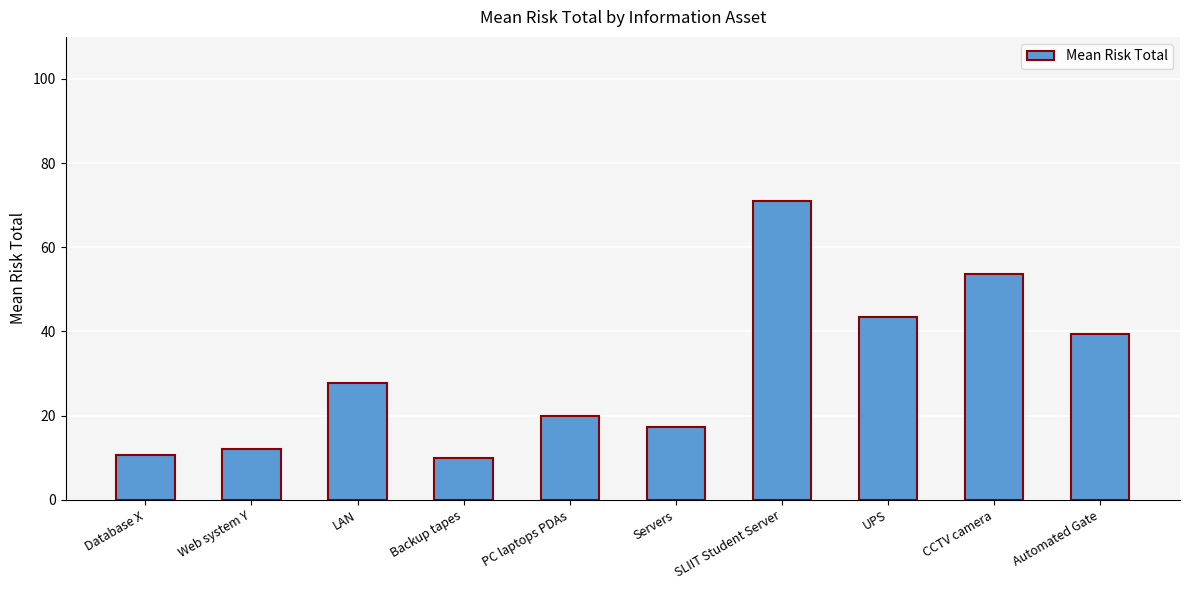

What is the change in value from LAN to SLIIT Student Server?

+43.3